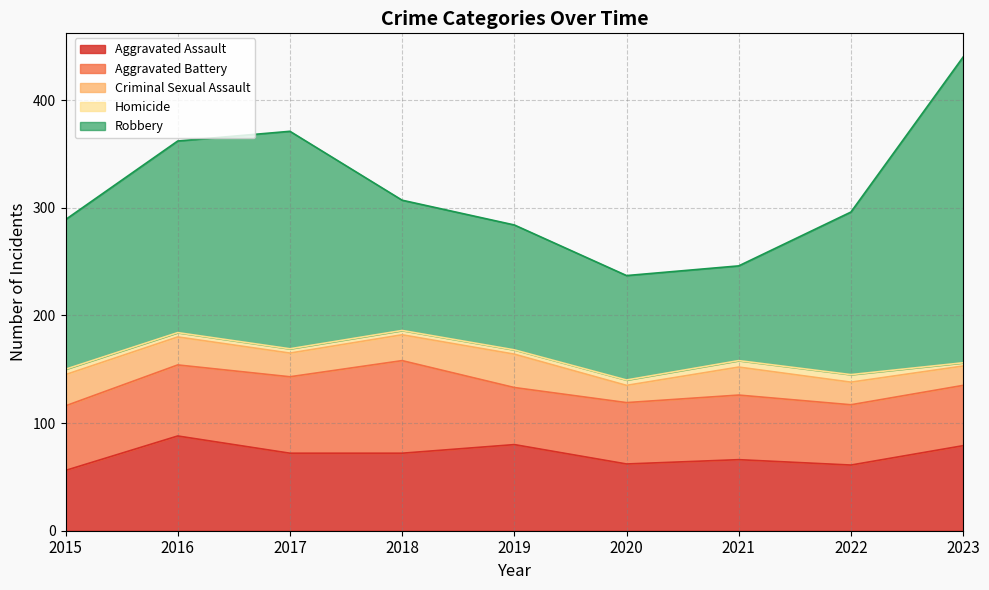

How many interior local valleys does the Aggravated Battery series have?

1